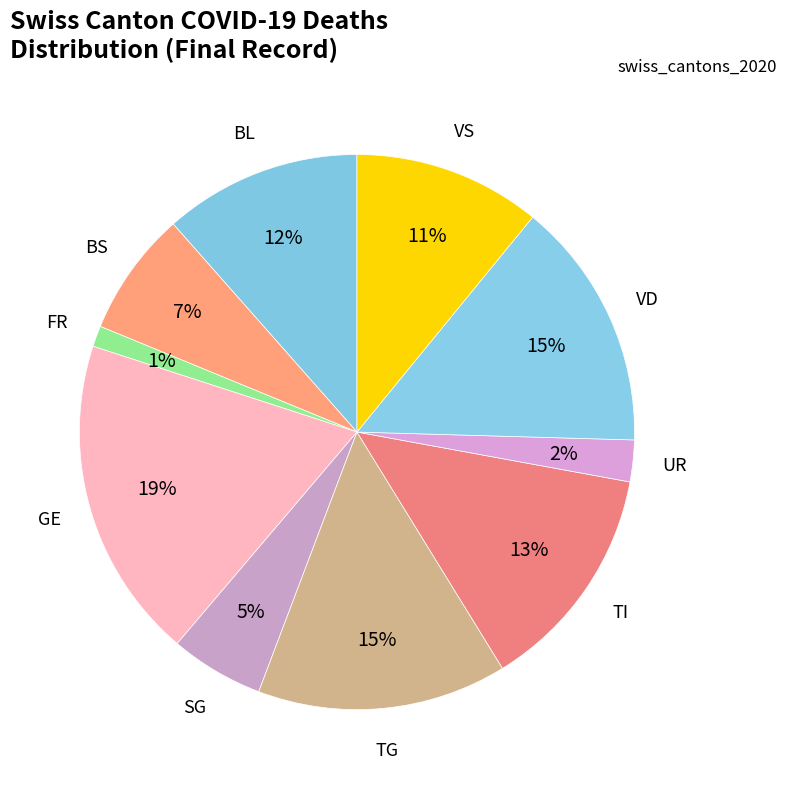

How many slices are in this pie chart?

10